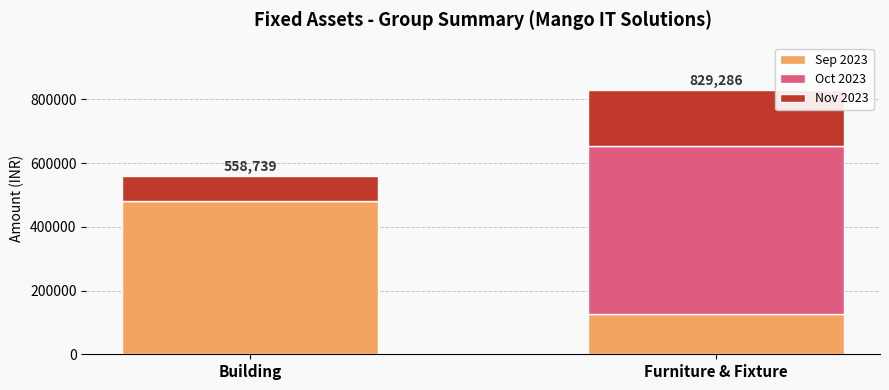

Reading left to right, transcribe the values for Sep 2023.

Building=481917	Furniture & Fixture=127452